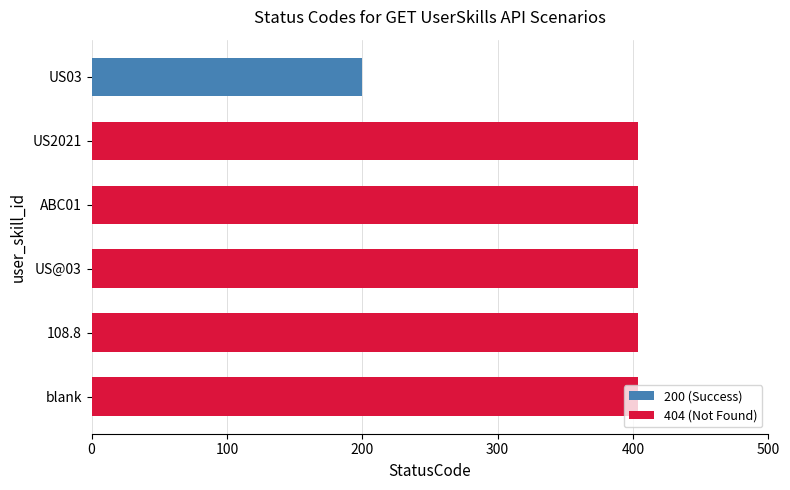

What is the minimum value shown in the chart?

200